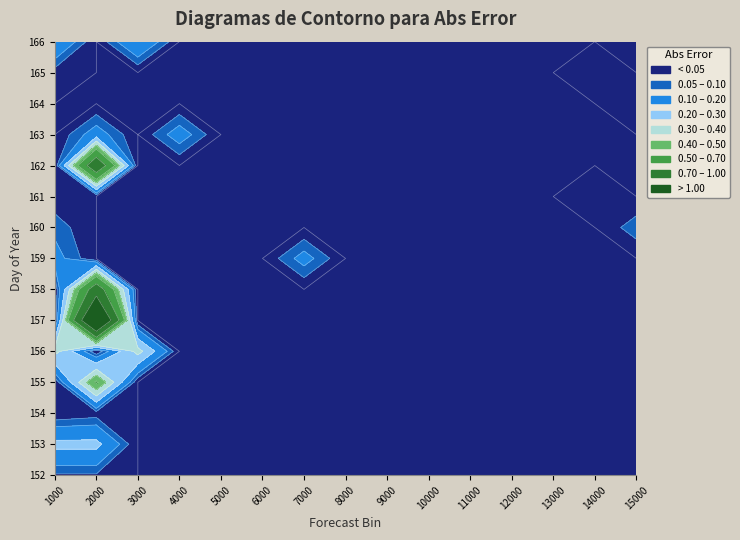

Reading right to left, transcribe all the data shown in this chart.

152: 0.0	0.0	0.0	0.0	0.0	0.0	0.0	0.0	0.0	0.0	0.0	0.0	0.0	0.0	0.0
153: 0.0	0.0	0.0	0.0	0.0	0.0	0.0	0.0	0.0	0.0	0.0	0.0	0.0	0.2	0.2
154: 0.0	0.0	0.0	0.0	0.0	0.0	0.0	0.0	0.0	0.0	0.0	0.0	0.0	0.0	0.0
155: 0.0	0.0	0.0	0.0	0.0	0.0	0.0	0.0	0.0	0.0	0.0	0.0	0.0	0.5	0.0
156: 0.0	0.0	0.0	0.0	0.0	0.0	0.0	0.0	0.0	0.0	0.0	0.0	0.3	0.0	0.3
157: 0.0	0.0	0.0	0.0	0.0	0.0	0.0	0.0	0.0	0.0	0.0	0.0	0.0	1.6	0.0
158: 0.0	0.0	0.0	0.0	0.0	0.0	0.0	0.0	0.0	0.0	0.0	0.0	0.0	0.9	0.0
159: 0.0	0.0	0.0	0.0	0.0	0.0	0.0	0.0	0.1	0.0	0.0	0.0	0.0	0.0	0.1
160: 0.1	0.0	0.0	0.0	0.0	0.0	0.0	0.0	0.0	0.0	0.0	0.0	0.0	0.0	0.1
161: 0.0	0.0	0.0	0.0	0.0	0.0	0.0	0.0	0.0	0.0	0.0	0.0	0.0	0.0	0.0
162: 0.0	0.0	0.0	0.0	0.0	0.0	0.0	0.0	0.0	0.0	0.0	0.0	0.0	0.9	0.0
163: 0.0	0.0	0.0	0.0	0.0	0.0	0.0	0.0	0.0	0.0	0.0	0.1	0.0	0.1	0.0
164: 0.0	0.0	0.0	0.0	0.0	0.0	0.0	0.0	0.0	0.0	0.0	0.0	0.0	0.0	0.0
165: 0.0	0.0	0.0	0.0	0.0	0.0	0.0	0.0	0.0	0.0	0.0	0.0	0.0	0.0	0.0
166: 0.0	0.0	0.0	0.0	0.0	0.0	0.0	0.0	0.0	0.0	0.0	0.0	0.2	0.0	0.2